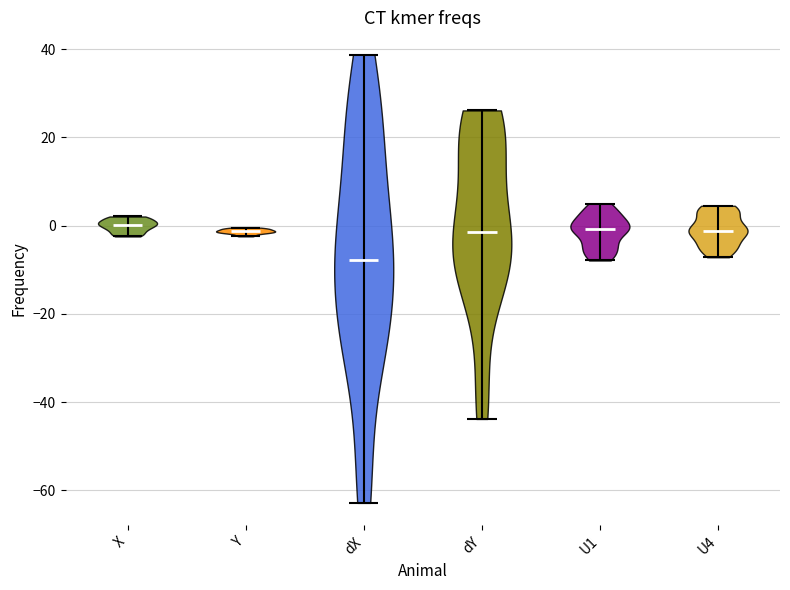

Reading left to right, read every violin against the y-axis: where its median line is, and the lowest and highest points it reaches. The values are not printed on the chart, so give them approximately, as read against the axis.

X: median line 0, lowest point -2, highest point 2
Y: median line -2, lowest point -2, highest point 0
dX: median line -8, lowest point -62, highest point 38
dY: median line -2, lowest point -44, highest point 26
U1: median line 0, lowest point -8, highest point 4
U4: median line -2, lowest point -8, highest point 4